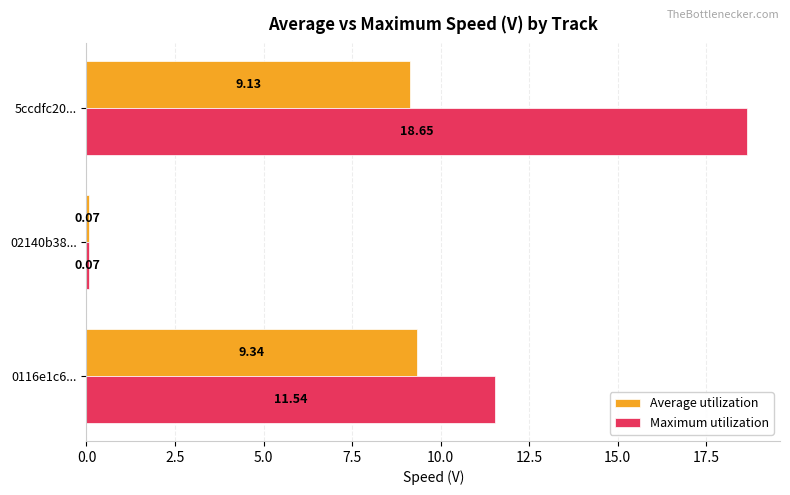

Rank the categories by Maximum utilization value from highest to lowest.

5ccdfc20..., 0116e1c6..., 02140b38...